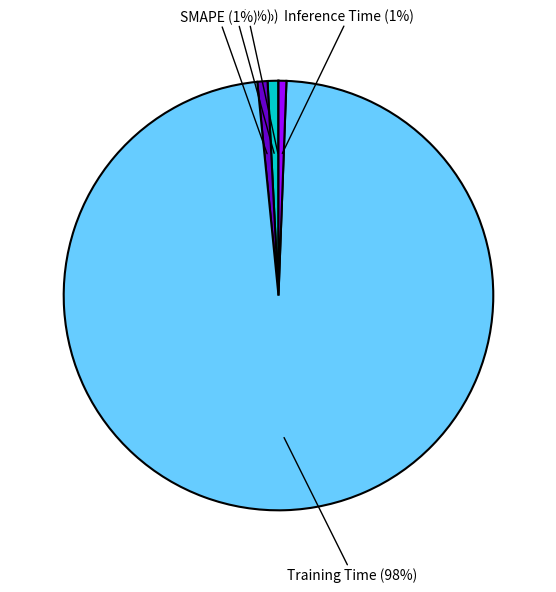

Is there a majority slice in this chart?

Yes